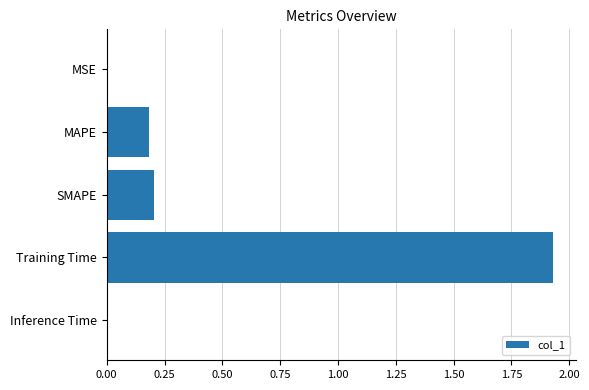

Which has a higher value, SMAPE or MSE?

SMAPE